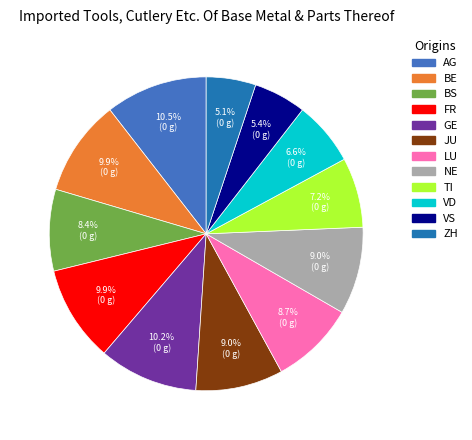

To the nearest percent, what portion does BS represent?

8%